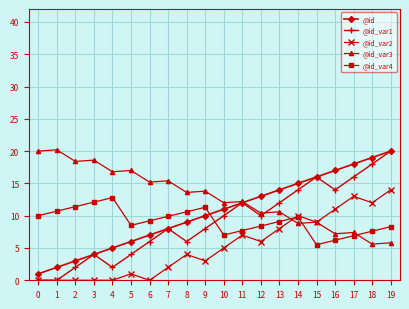

The @id_var2 series shows 7.2 at 16. True or false?

False